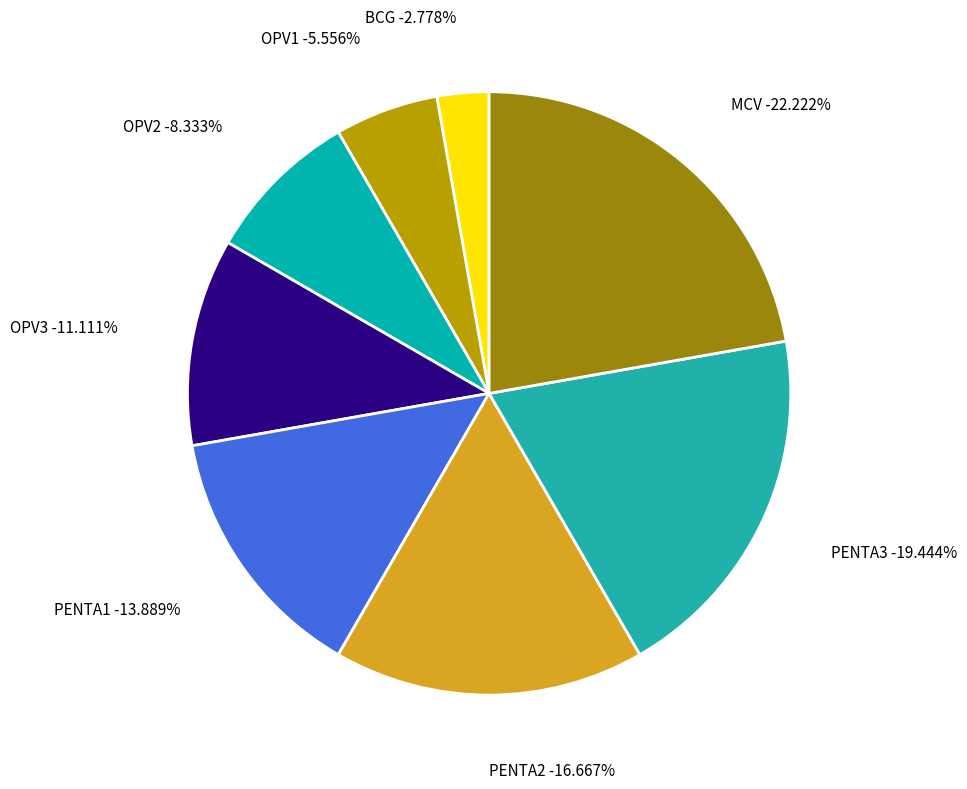

To the nearest percent, what is the combined percentage of OPV2 and BCG?

11%